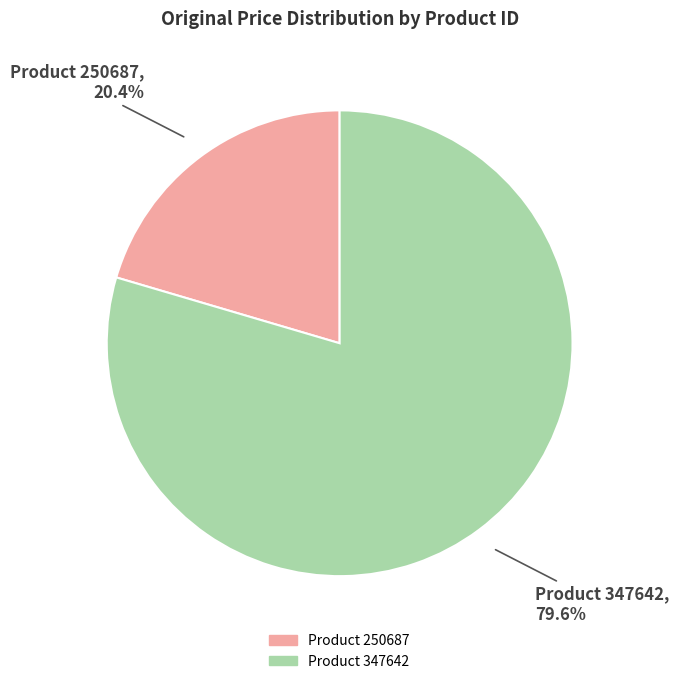

To the nearest percent, what is the difference between the largest and smallest slice percentages?

59%